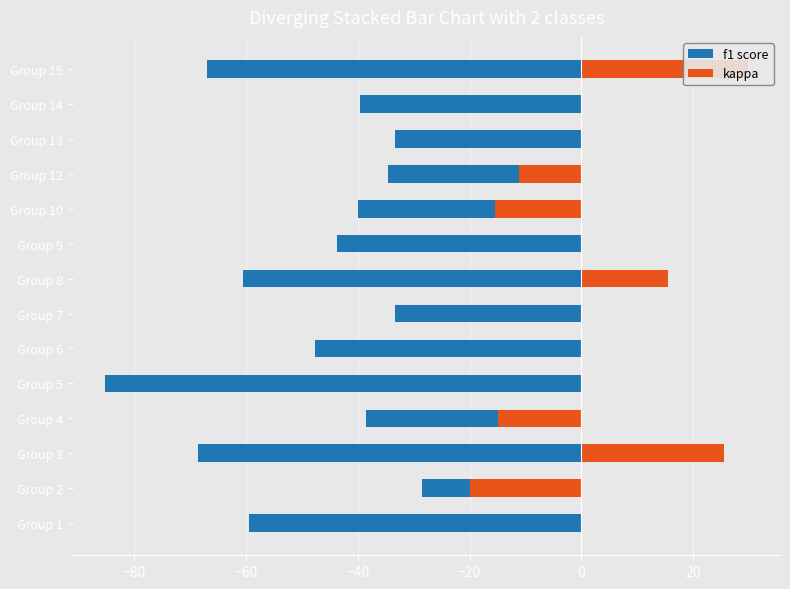

What is the total value across all series at Group 9?

-43.8